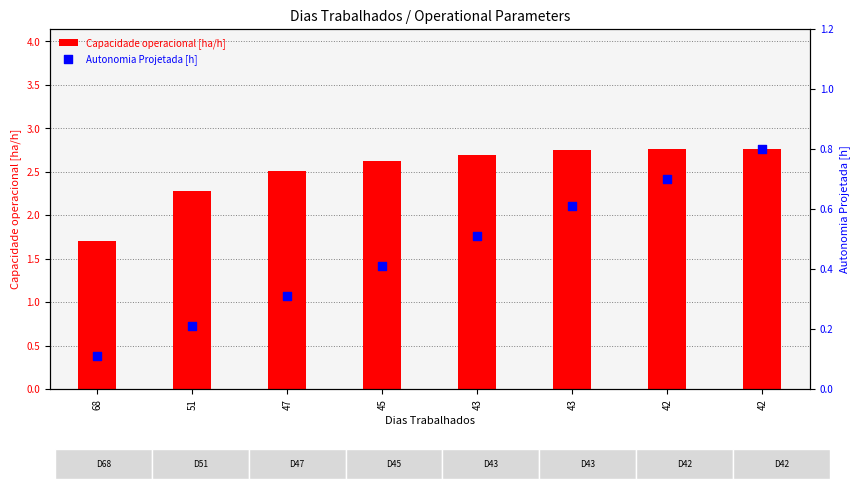

Which series has the largest total across all categories?

Capacidade operacional [ha/h]